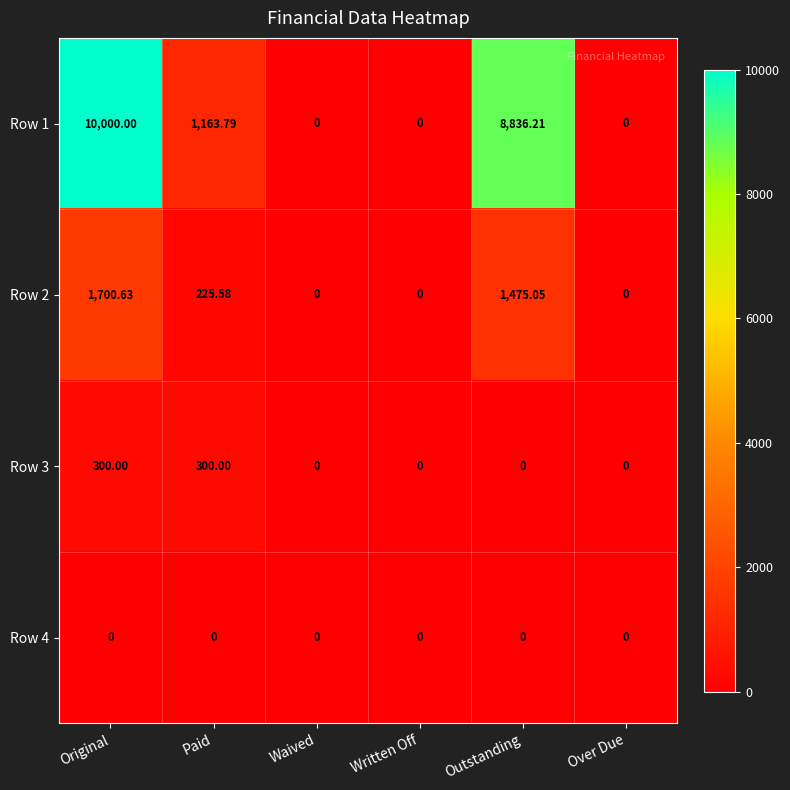

Is the value of Row 1 at Outstanding greater than the value of Row 3 at Over Due?

Yes